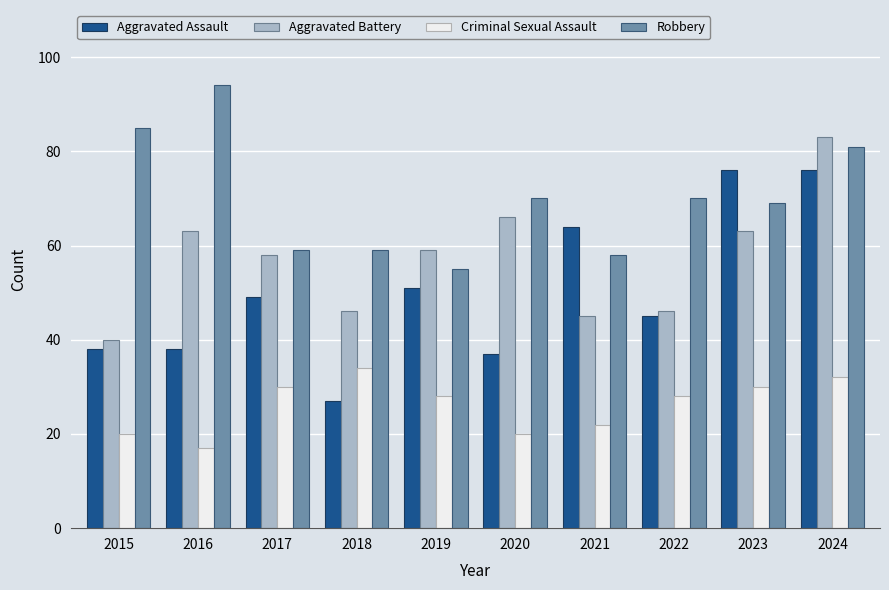

List the series in order of their peak value, highest first.

Robbery, Aggravated Battery, Aggravated Assault, Criminal Sexual Assault